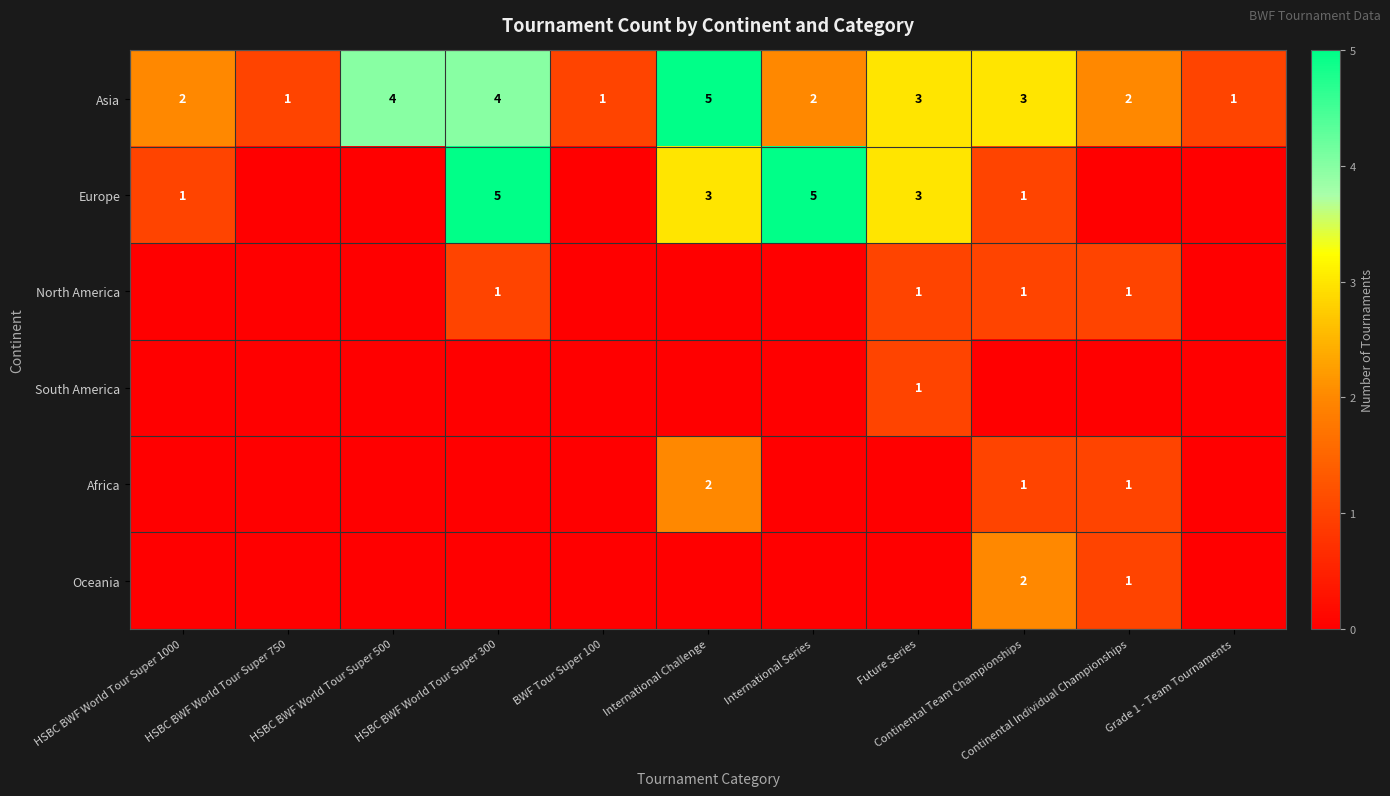

What is the sum of the Asia values at International Series and Continental Team Championships?

5